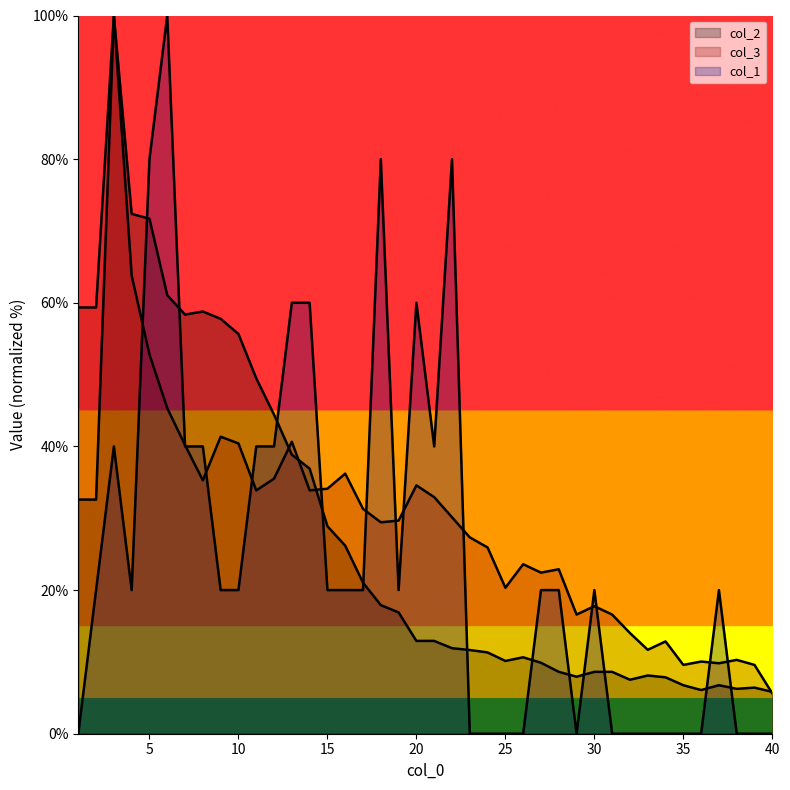

List the series in order of their overall mean, highest first.

col_3, col_2, col_1